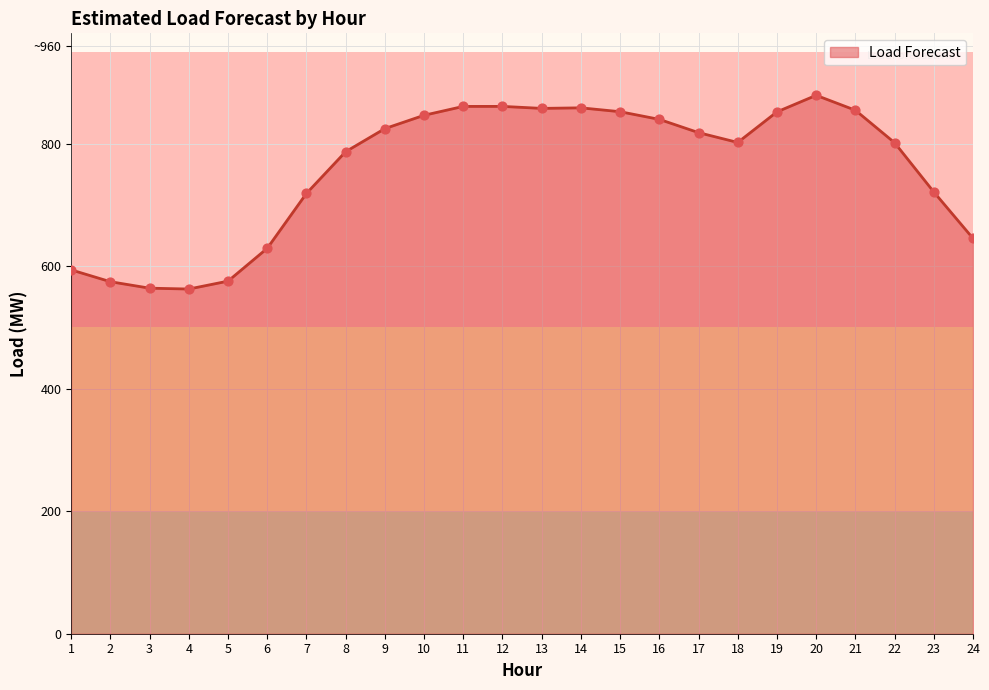

Between 24 and 3, which is larger?

24